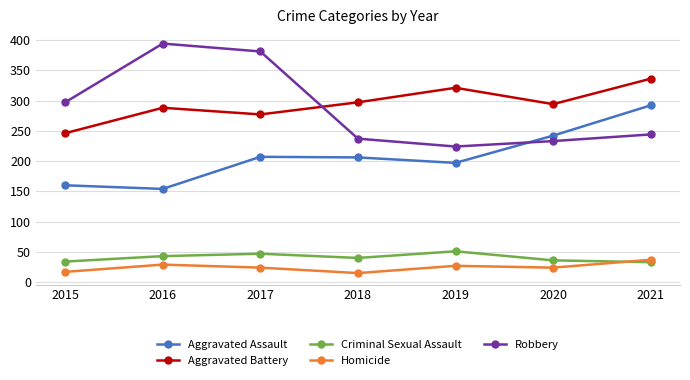

Is the value of Criminal Sexual Assault at 2017 greater than the value of Aggravated Assault at 2020?

No